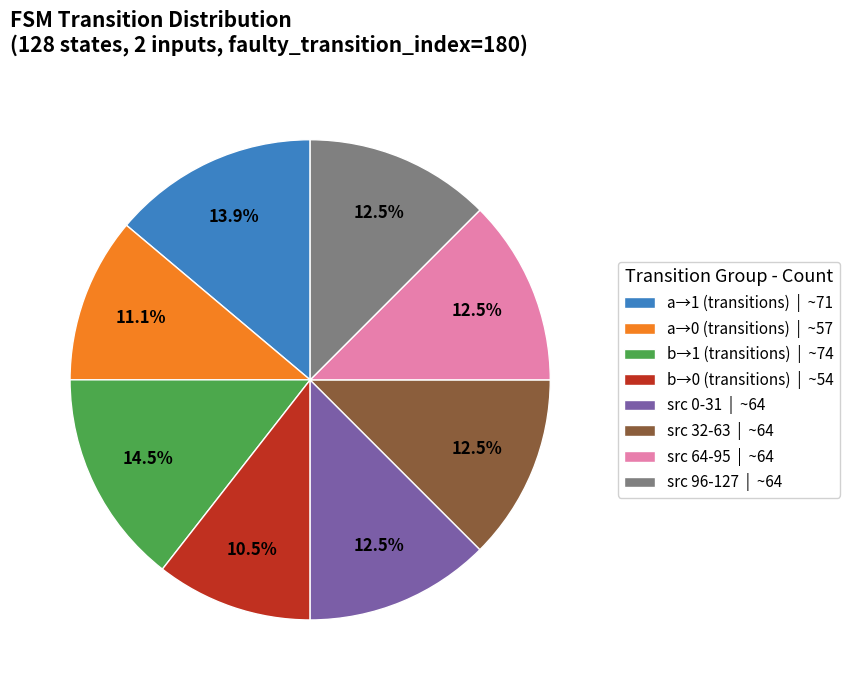

What percentage is NOT represented by src 96-127 | ~64?

87.5%